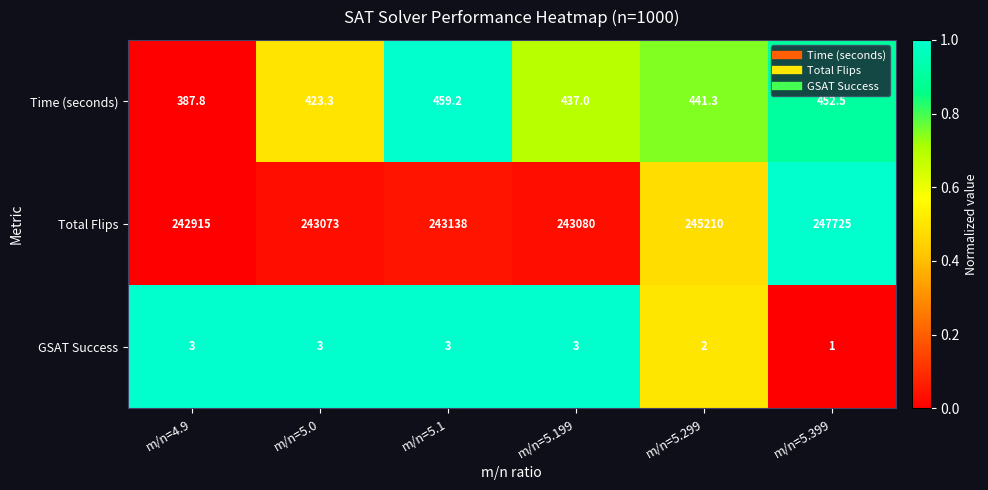

What is the total value across all series at m/n=5.0?

243499.3